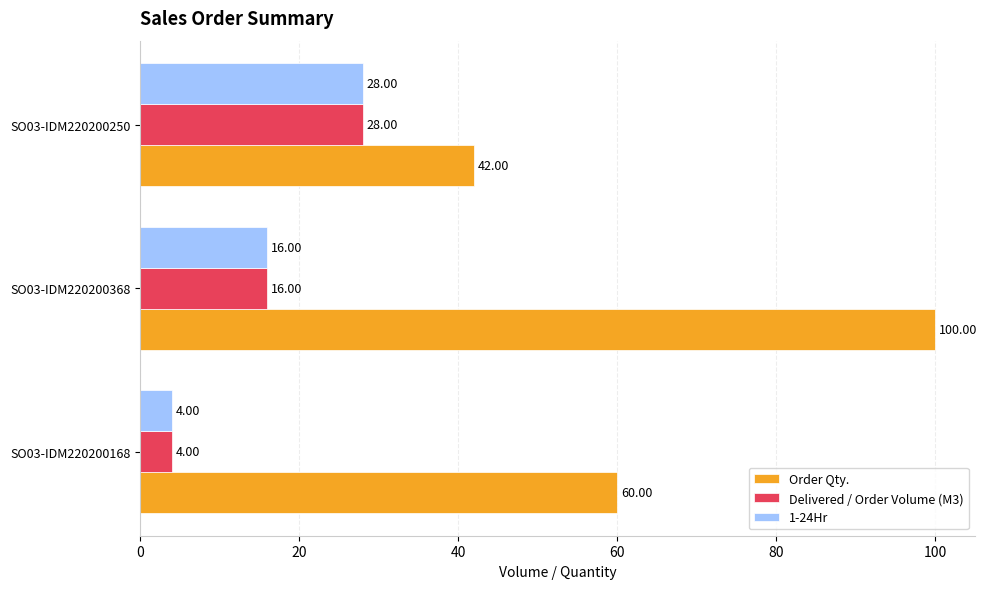

At which label is Delivered / Order Volume (M3) closest to 16?

SO03-IDM220200368